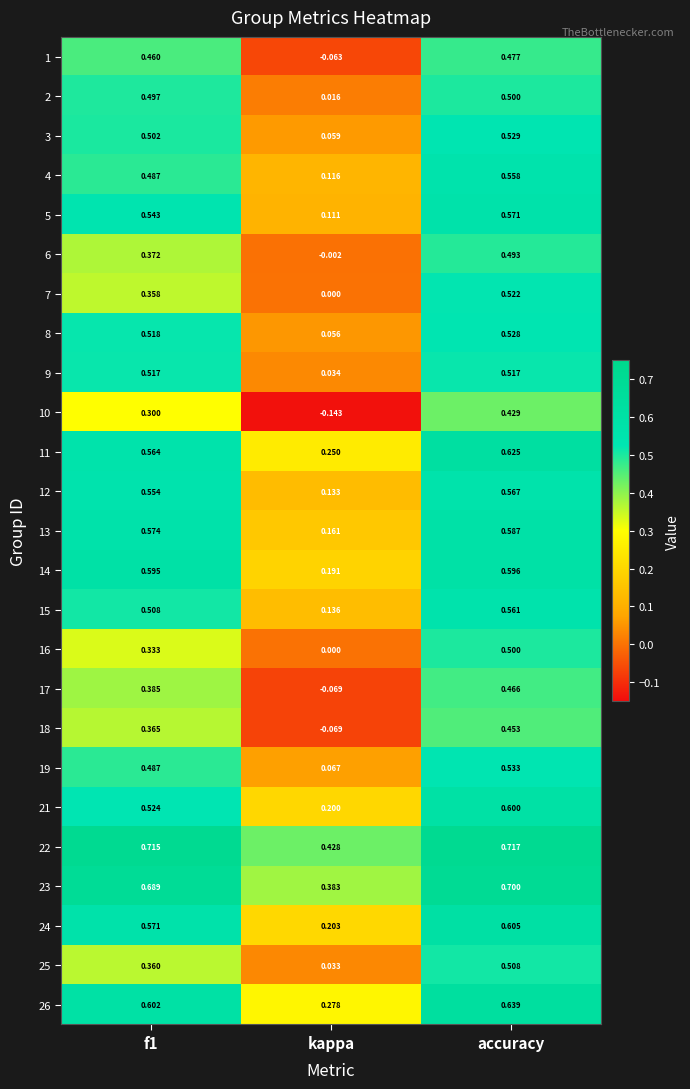

Which series has the widest spread of values?

10